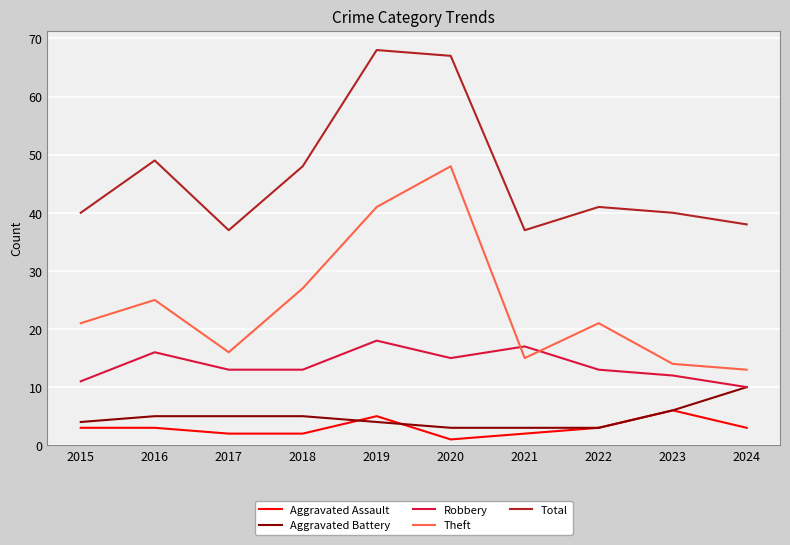

At which label is Theft closest to 30?

2018